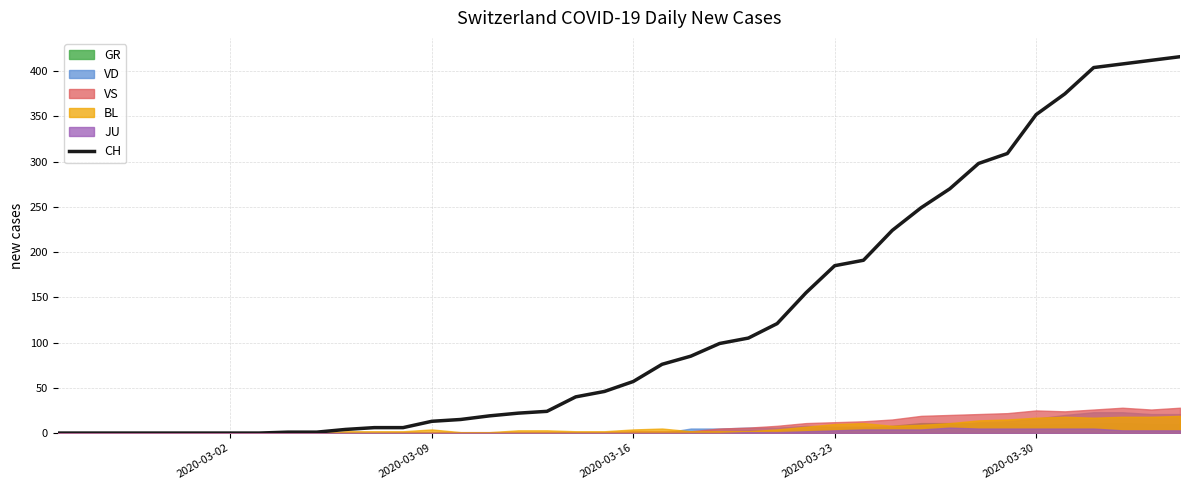

Is it true that the value at 23 is 134?

False